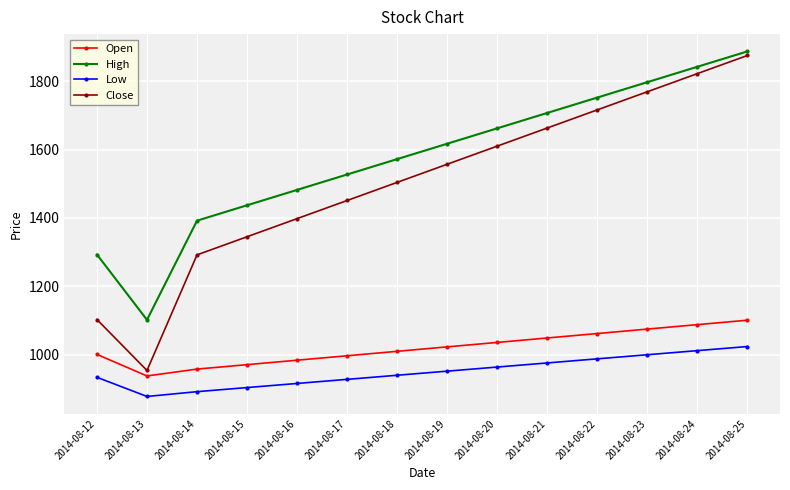

True or false: Close and High cross at least once.

False